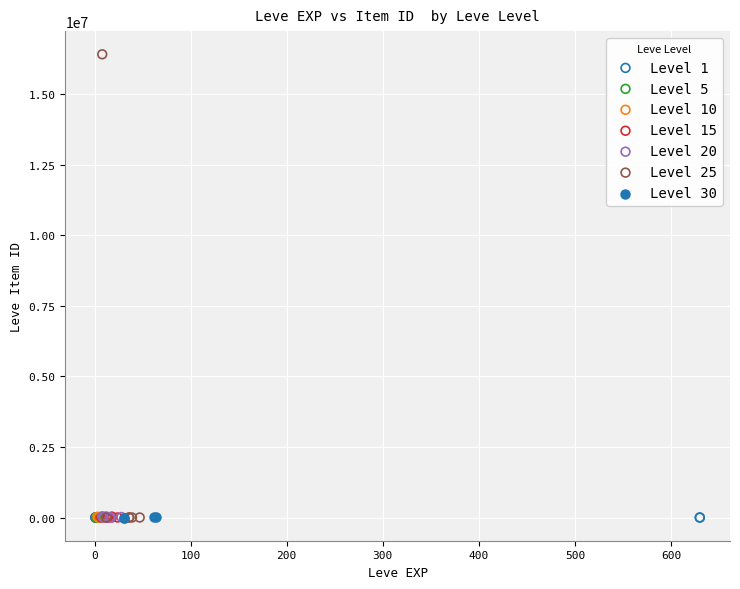

Which series has the widest spread of Y values?

Level 25